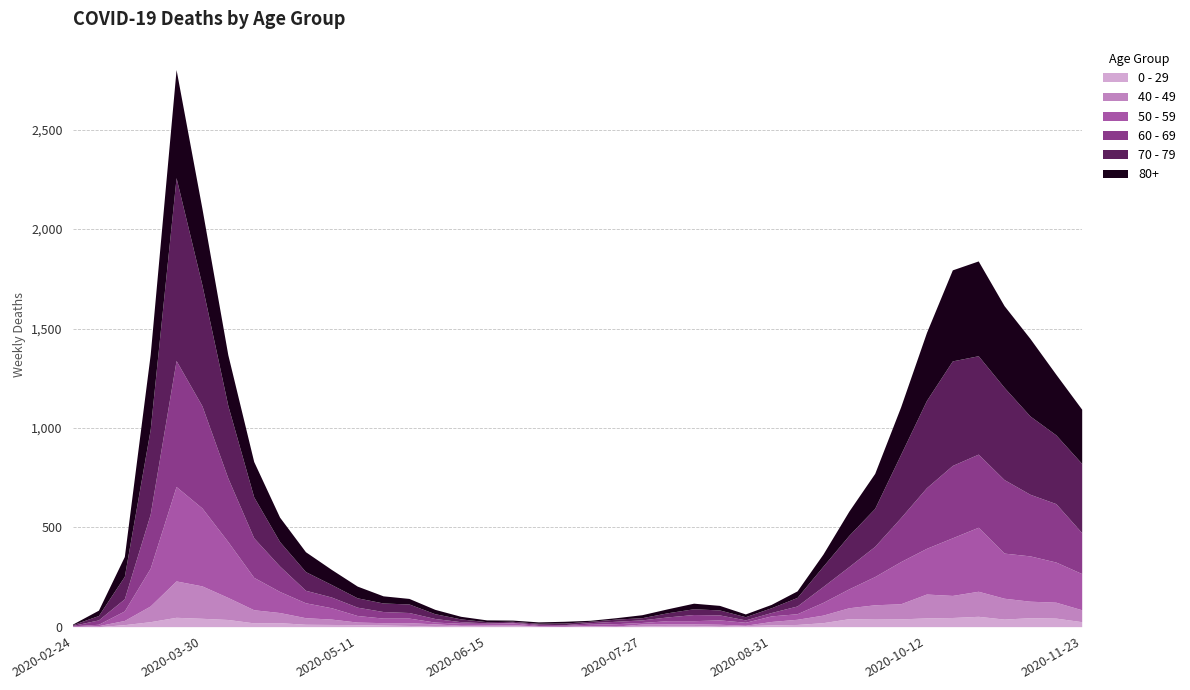

How many distinct data groups are displayed?

6